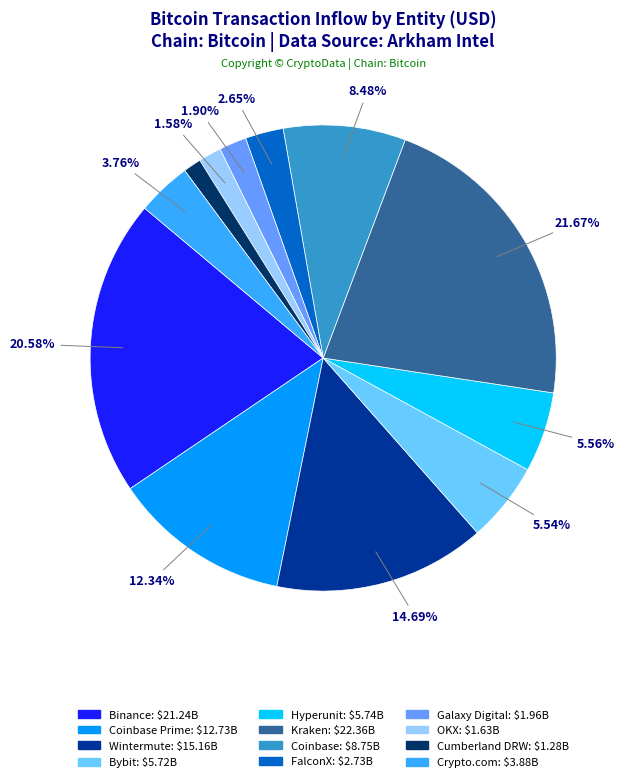

Is there any slice that represents more than half of the pie?

No